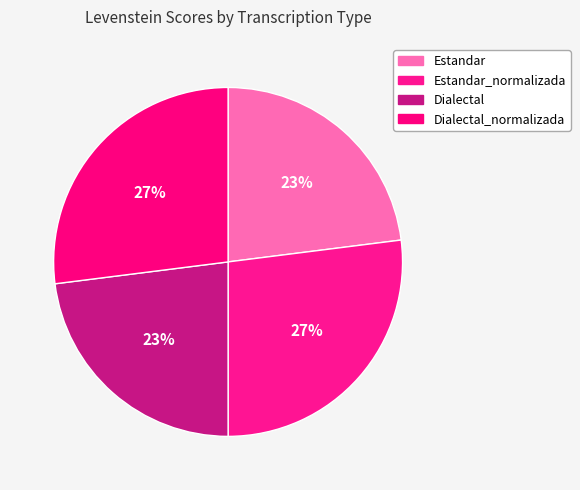

What is the largest slice in the pie chart?

Estandar_normalizada